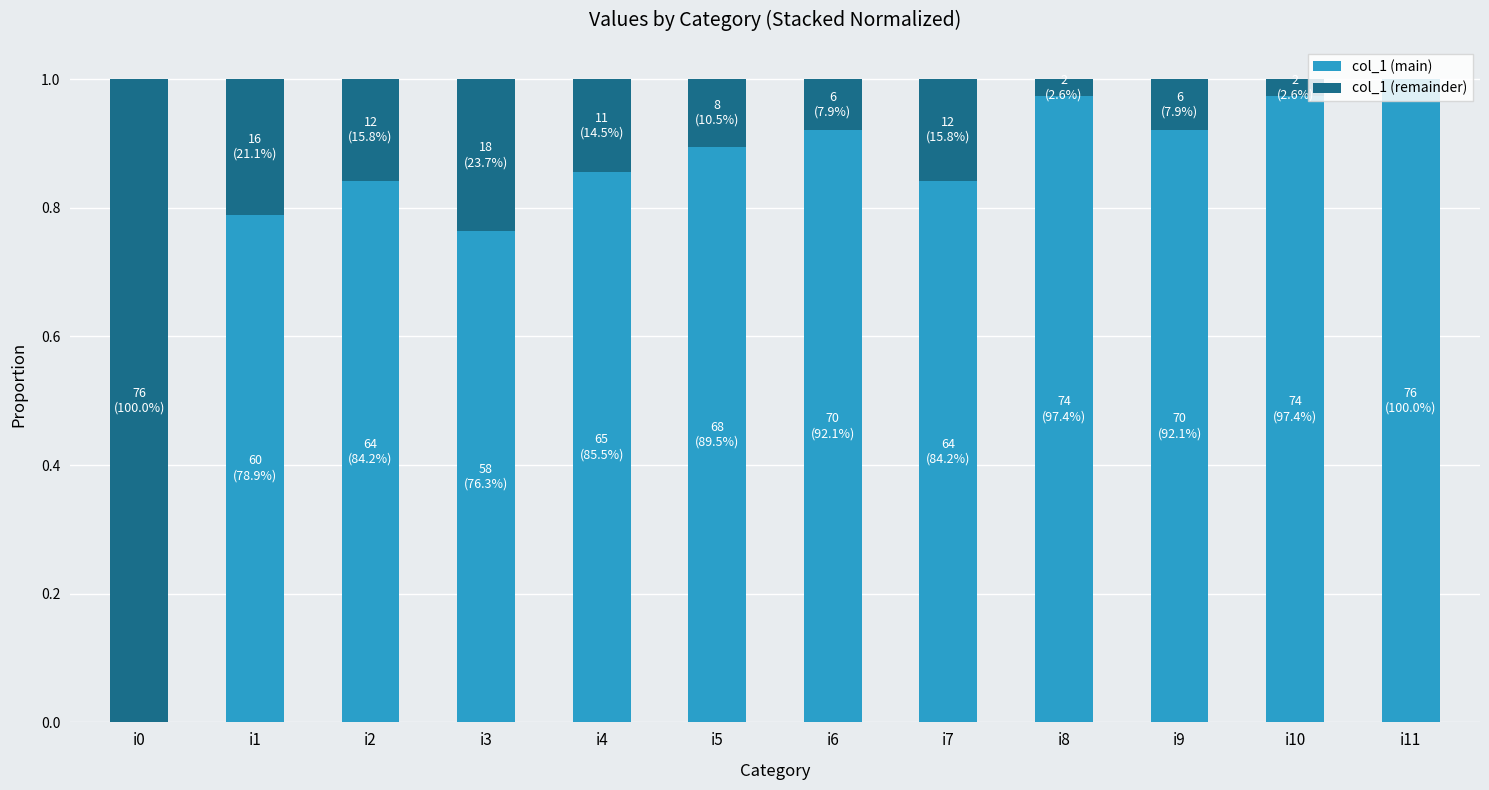

What are all the series names shown in the legend?

col_1 (main), col_1 (remainder)